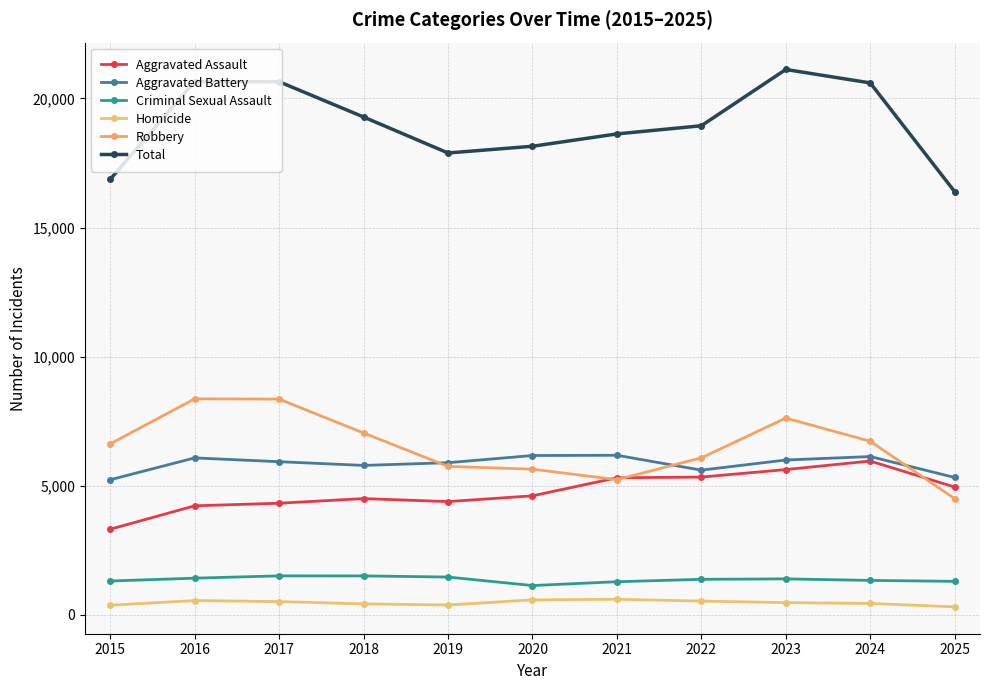

What is the difference between the second highest and second lowest values in the Robbery series?

3119